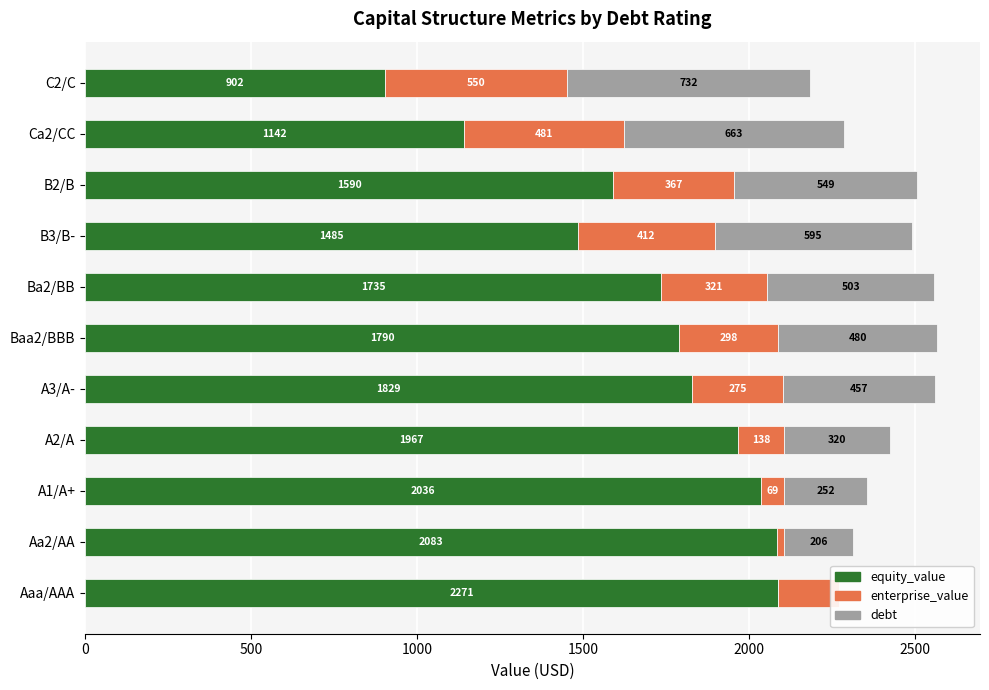

What is the maximum value for enterprise_value?

549.5